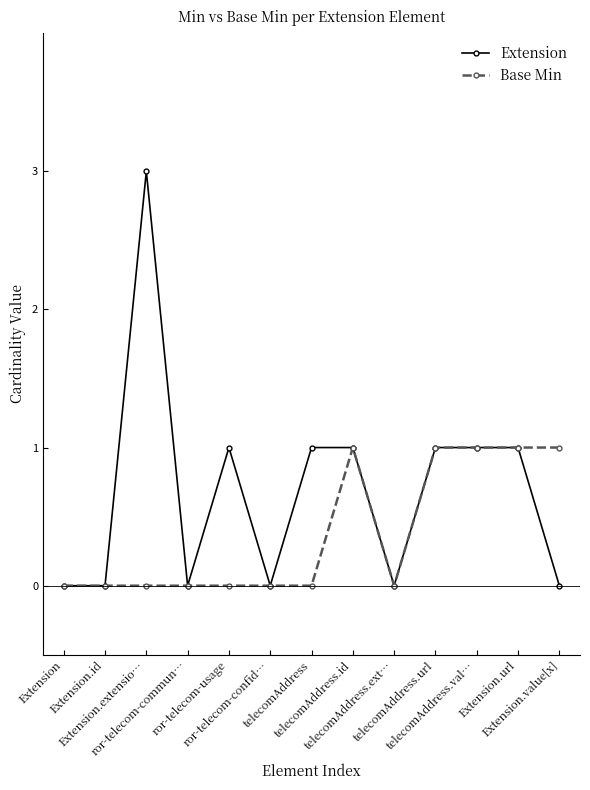

How many data points does each series have?

13